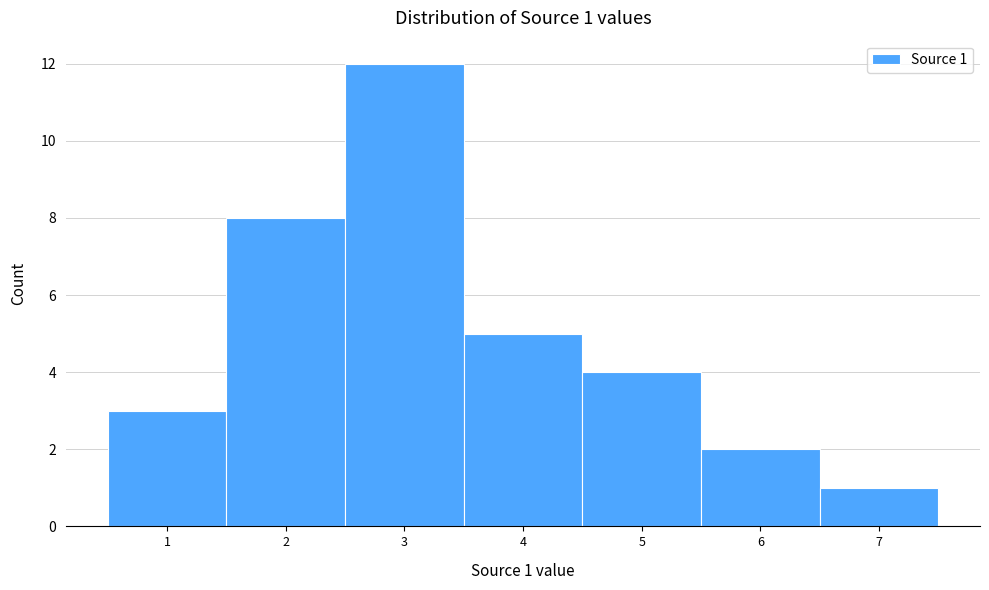

Which range on the x-axis has the tallest bar?

2.5 to 3.5